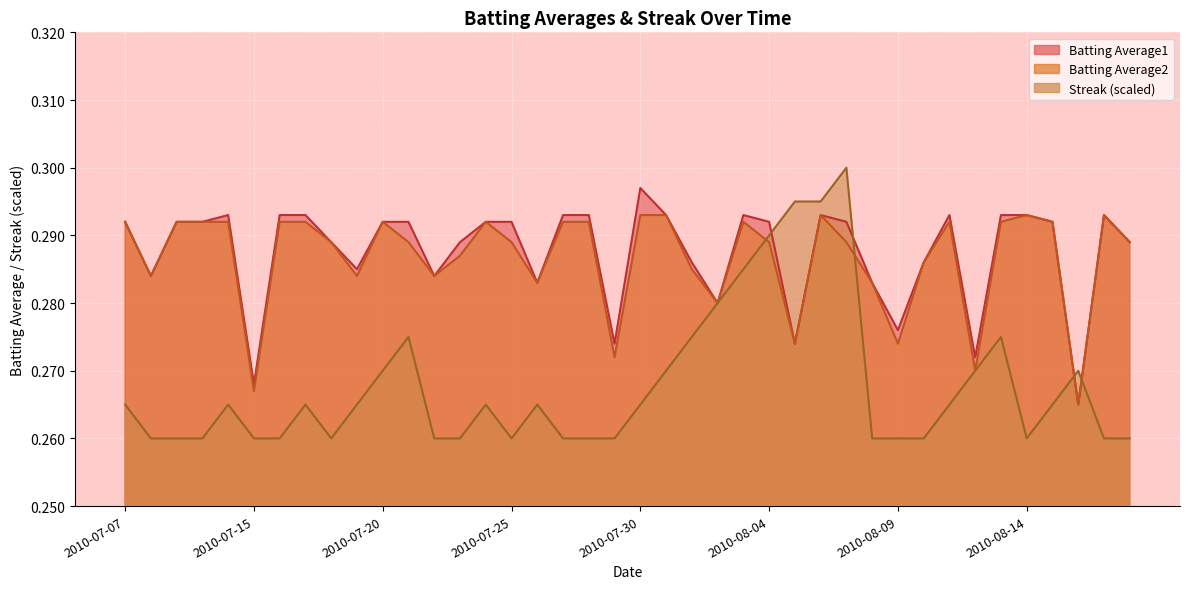

What is the maximum value for Batting Average1?

0.3